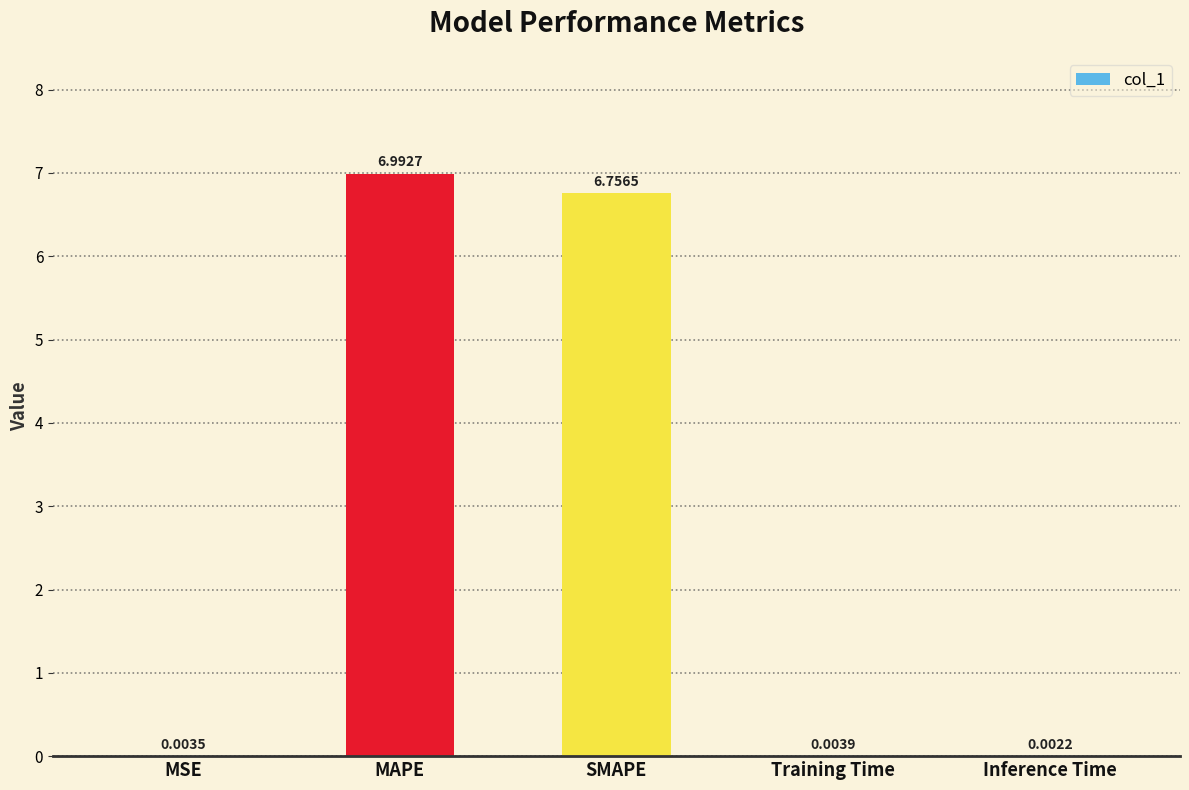

What is the change in value from SMAPE to Inference Time?

-6.8